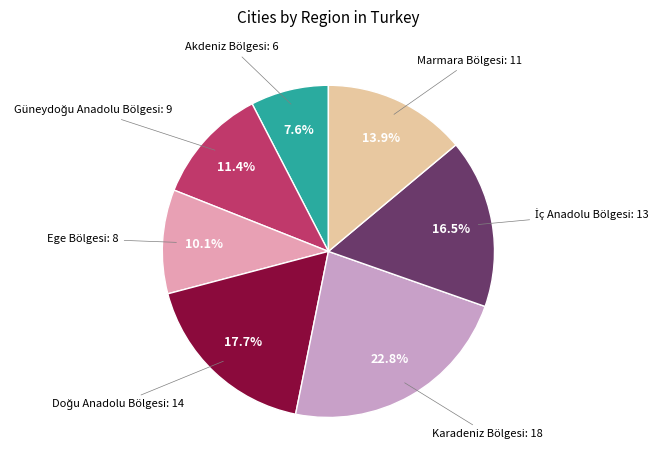

Is there a majority slice in this chart?

No